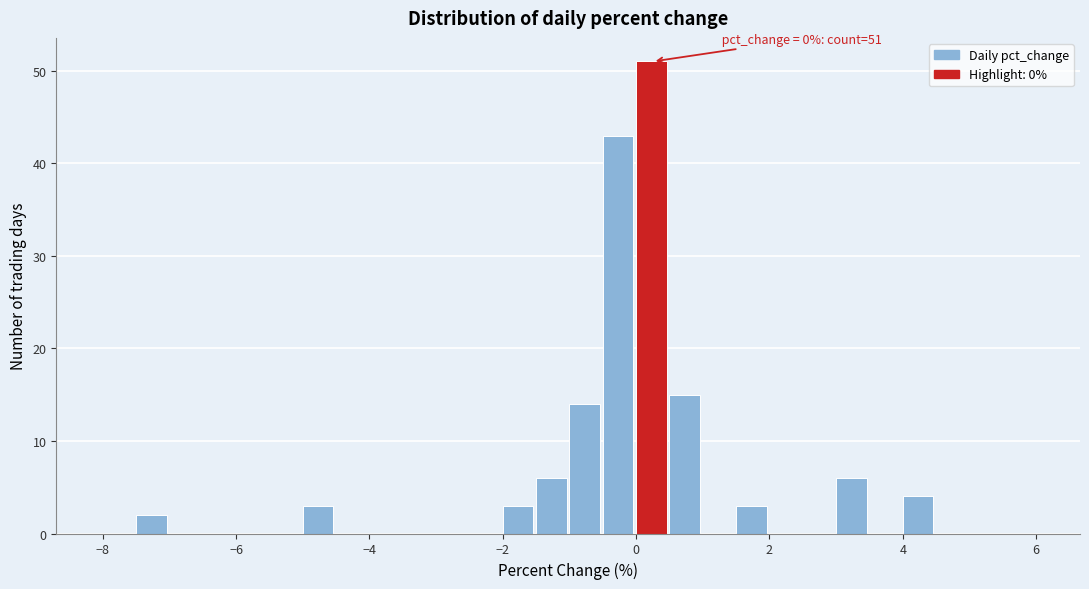

Around what value on the x-axis is the tallest bar? Give the approximate position of its centre, as read against the axis.

0.2